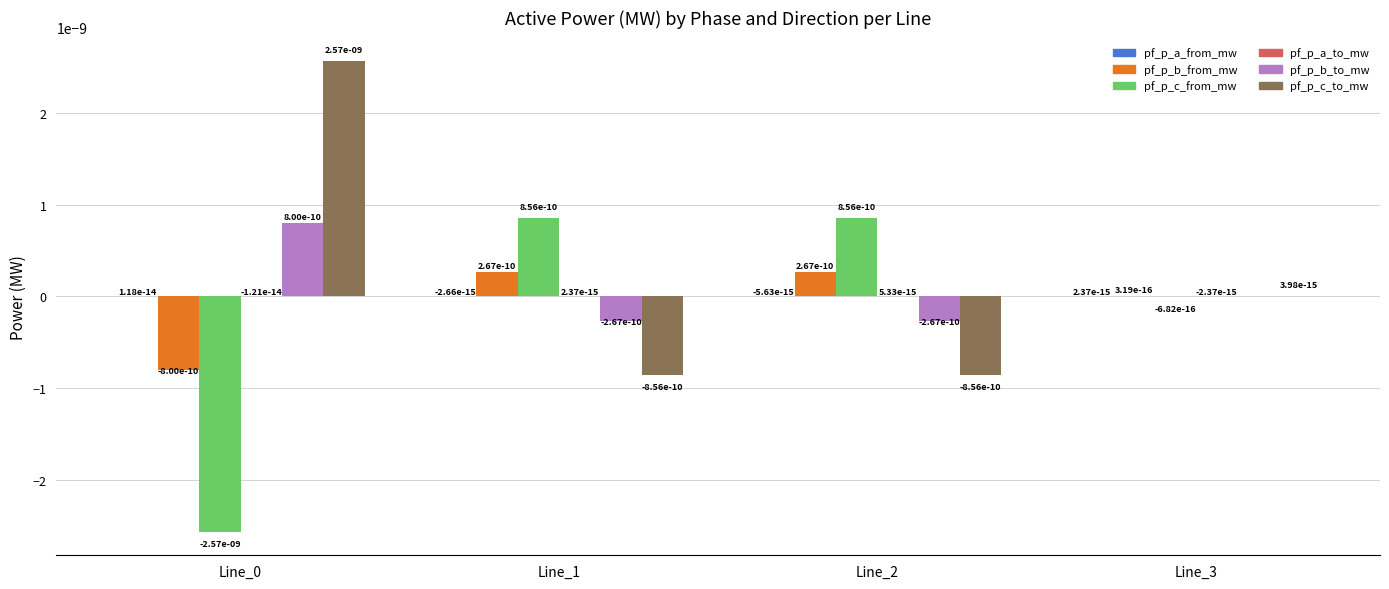

At which label does pf_p_b_from_mw first exceed 0?

Line_1